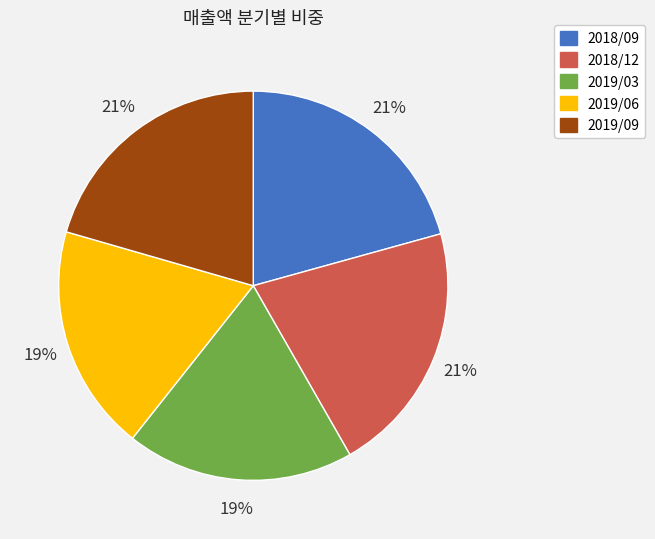

Is the sum of 2019/03 and 2018/09 greater than half?

No